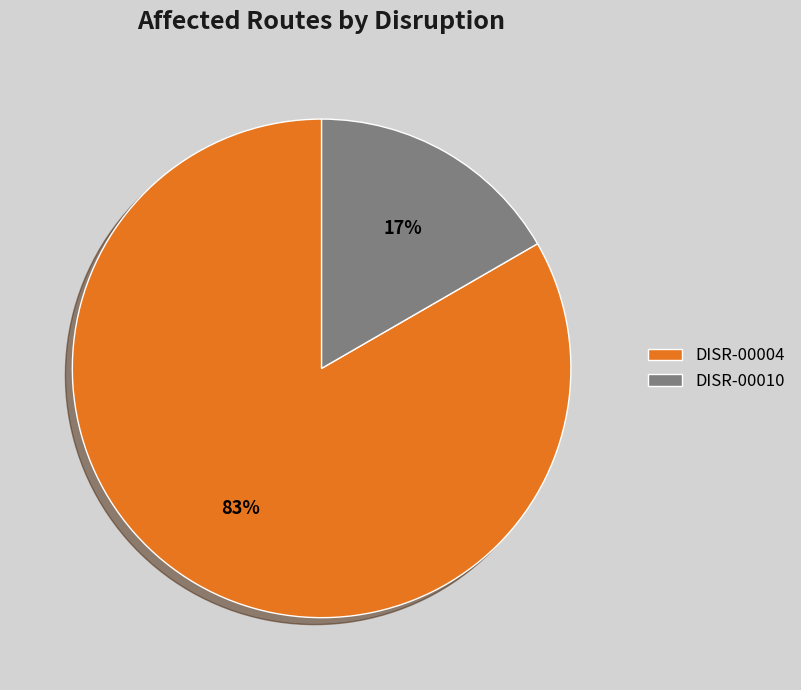

What is the largest slice in the pie chart?

DISR-00004